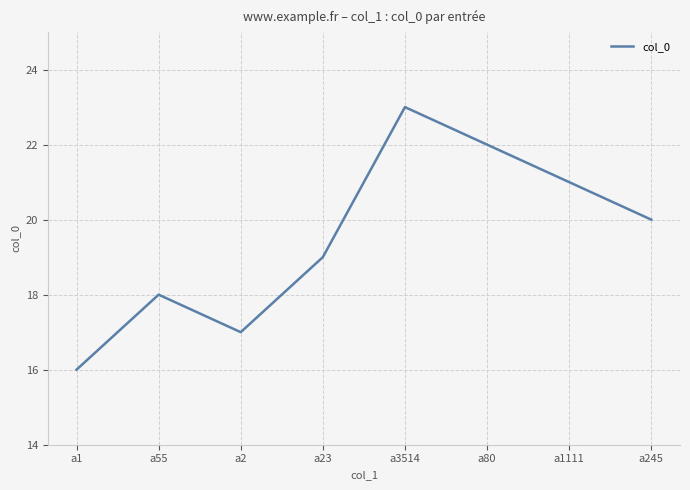

Between a55 and a23, which is larger?

a23